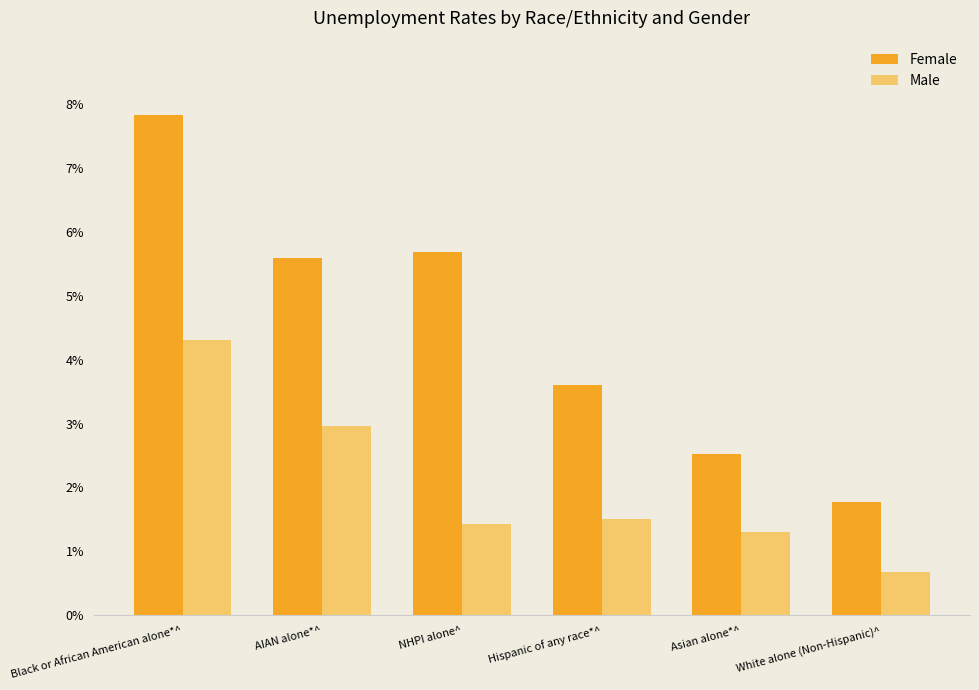

Reading left to right, extract all data points from this chart.

Female: Black or African American alone*^=7.8	AIAN alone*^=5.6	NHPI alone^=5.7	Hispanic of any race*^=3.6	Asian alone*^=2.5	White alone (Non-Hispanic)^=1.8
Male: Black or African American alone*^=4.3	AIAN alone*^=3.0	NHPI alone^=1.4	Hispanic of any race*^=1.5	Asian alone*^=1.3	White alone (Non-Hispanic)^=0.7